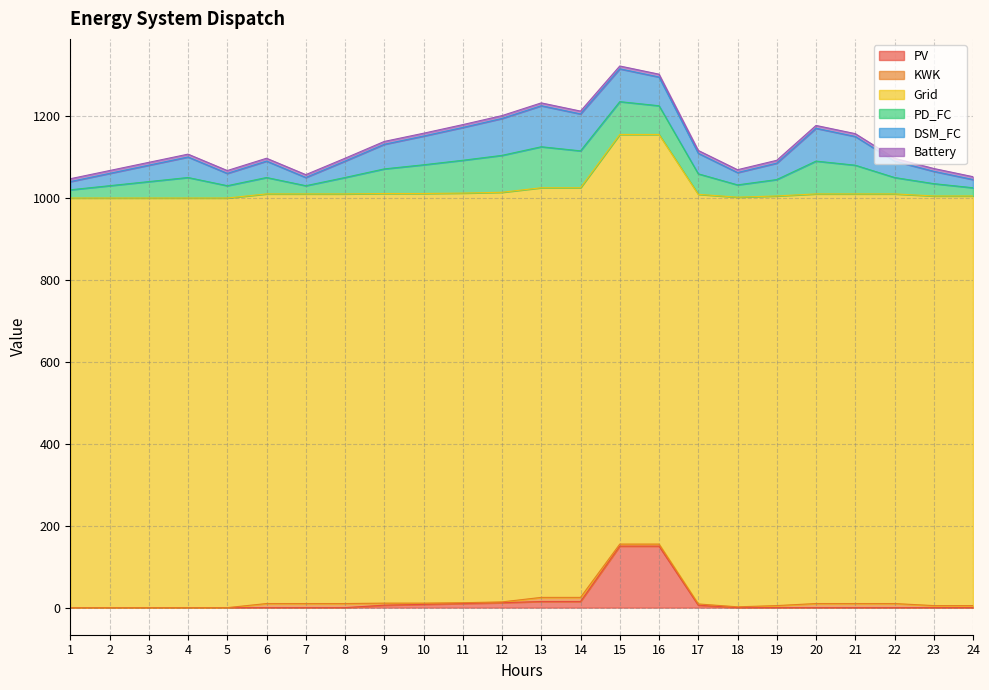

What is the difference between the DSM_FC values at 19 and 12?

50